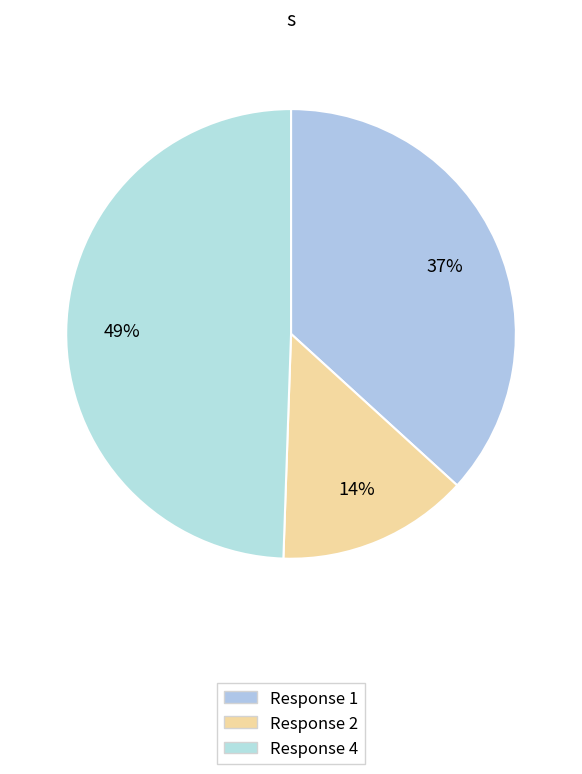

Rank the categories by value from highest to lowest.

Response 4, Response 1, Response 2